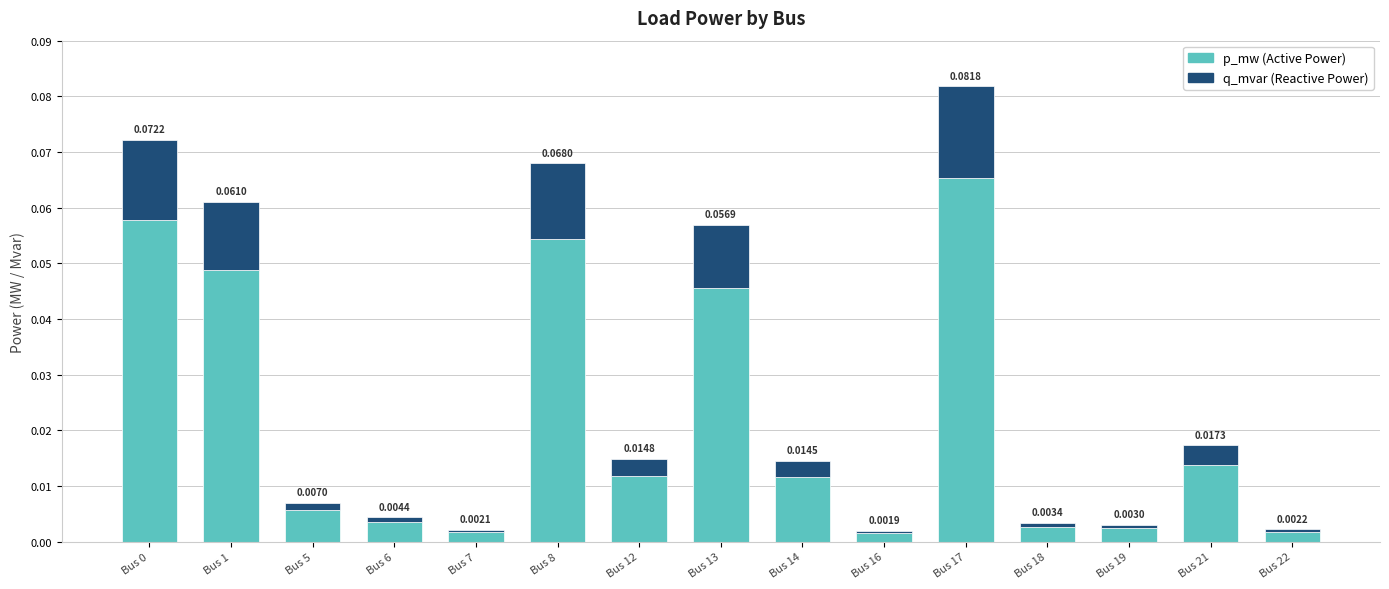

At which category is the sum across all series the highest?

Bus 17